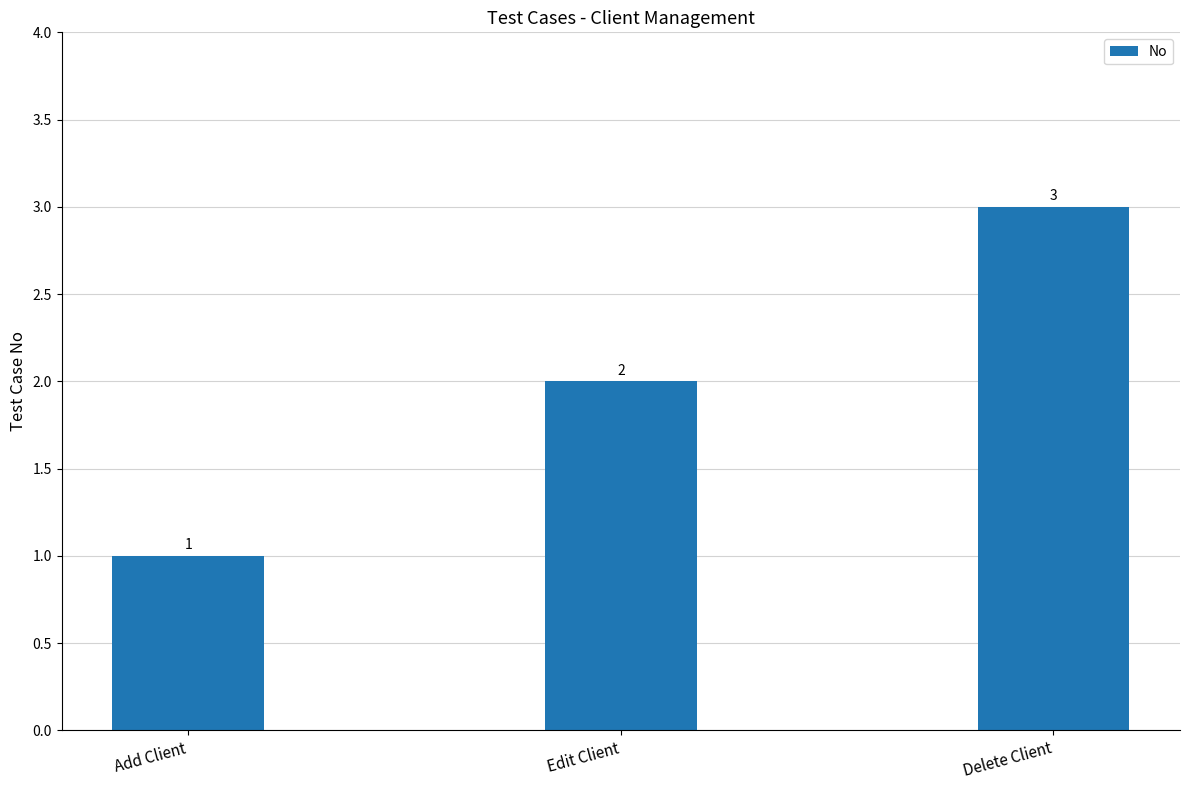

Reading left to right, transcribe all the data shown in this chart.

1	2	3